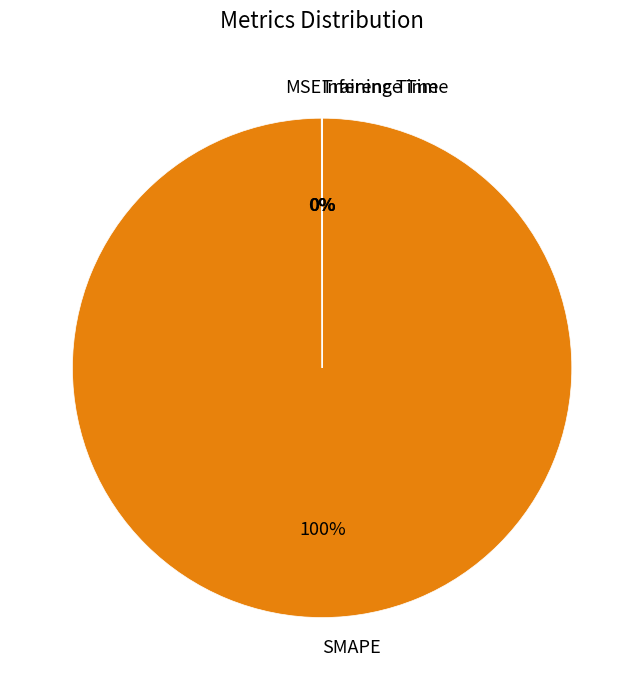

True or false: SMAPE accounts for 100% of the total.

True